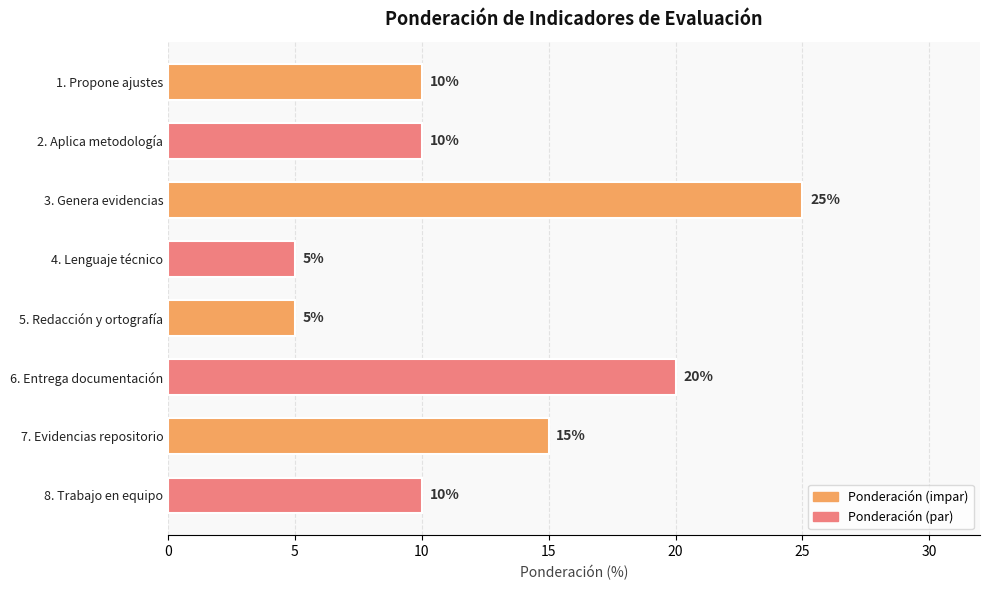

What is the label of the 8th bar from the top?

8. Trabajo en equipo